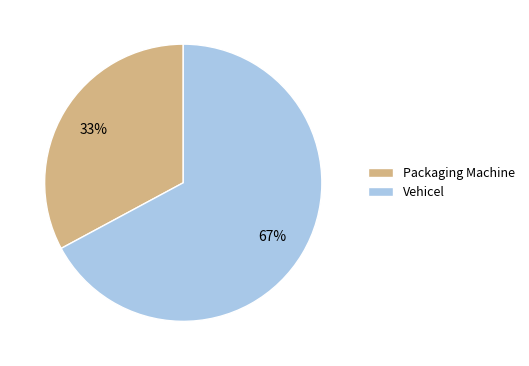

Combined, do Packaging Machine and Vehicel account for over 50%?

Yes